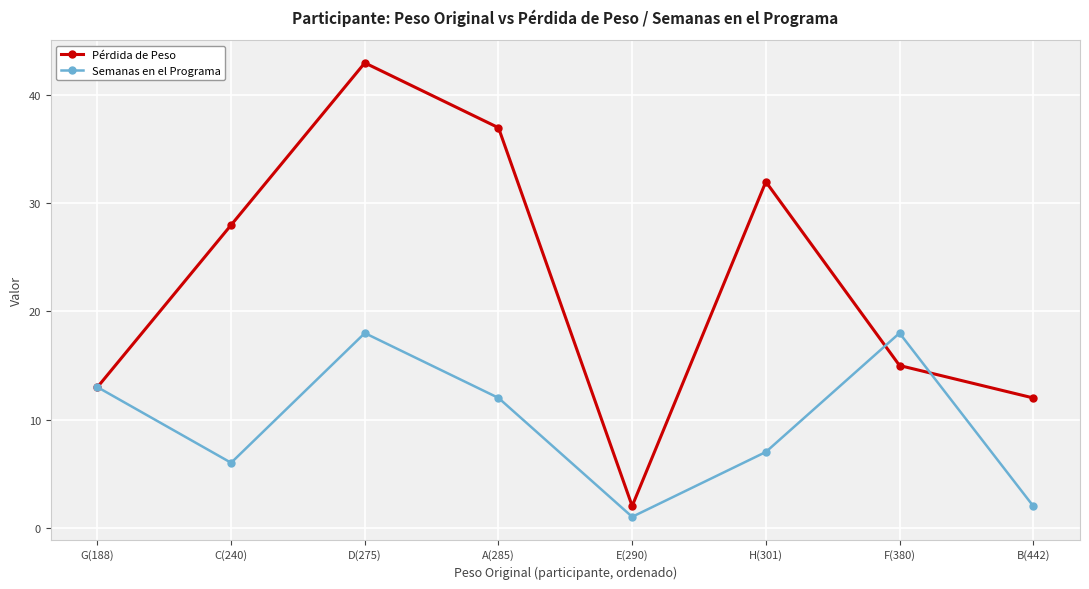

True or false: Semanas en el Programa has more than 0 interior local peaks.

True